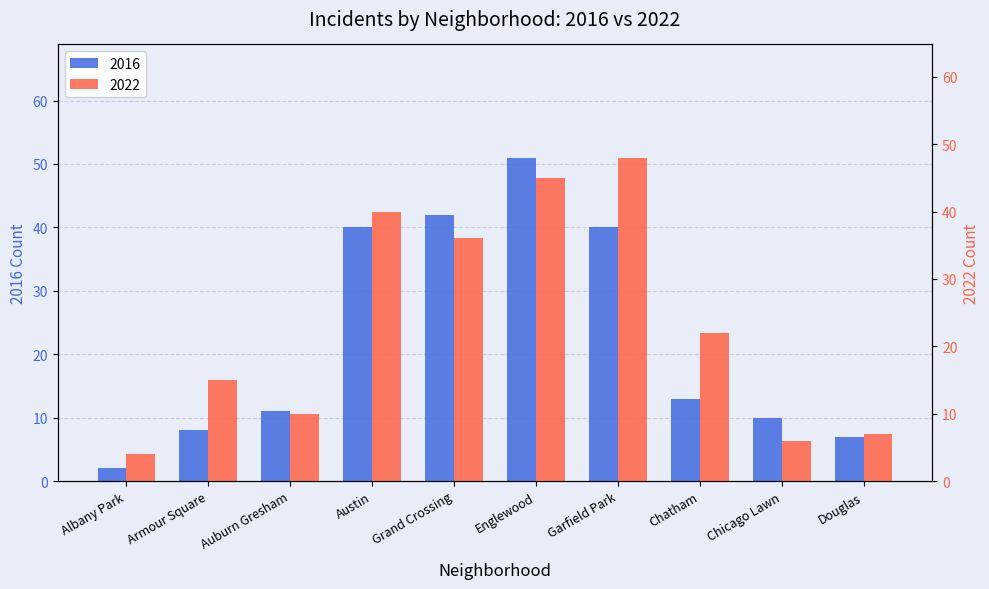

What is the difference between the 2016 values at Douglas and Englewood?

44